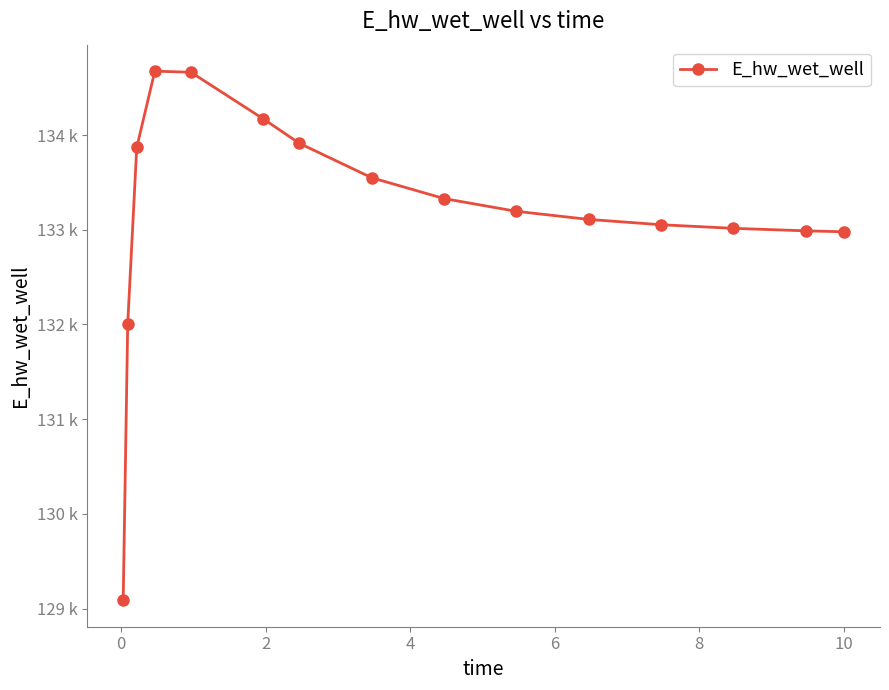

Is this an area chart (filled region under the line)?

No